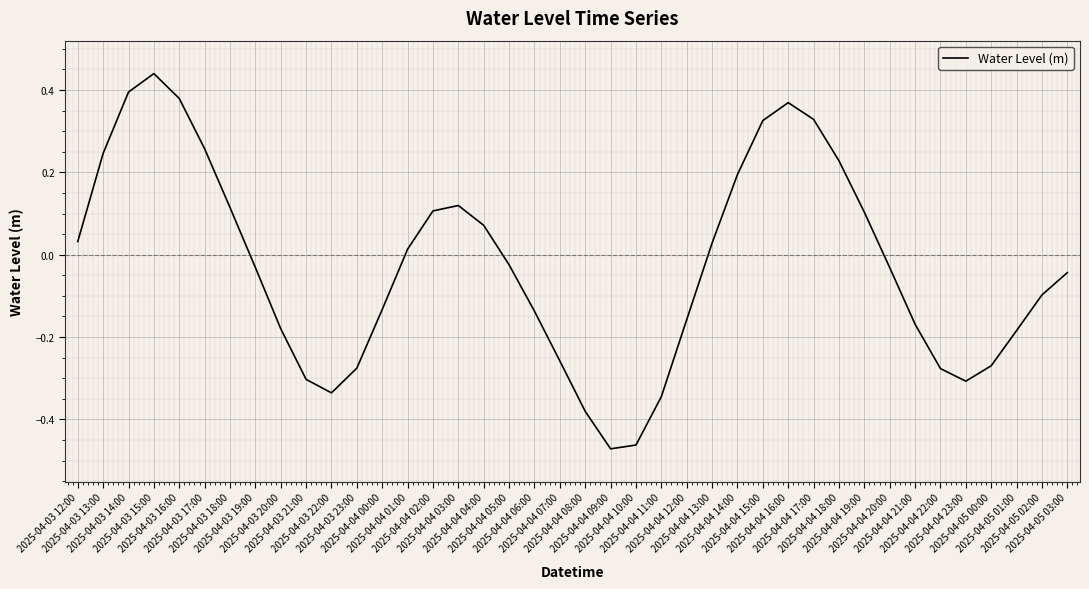

How many lines are shown in the chart?

1